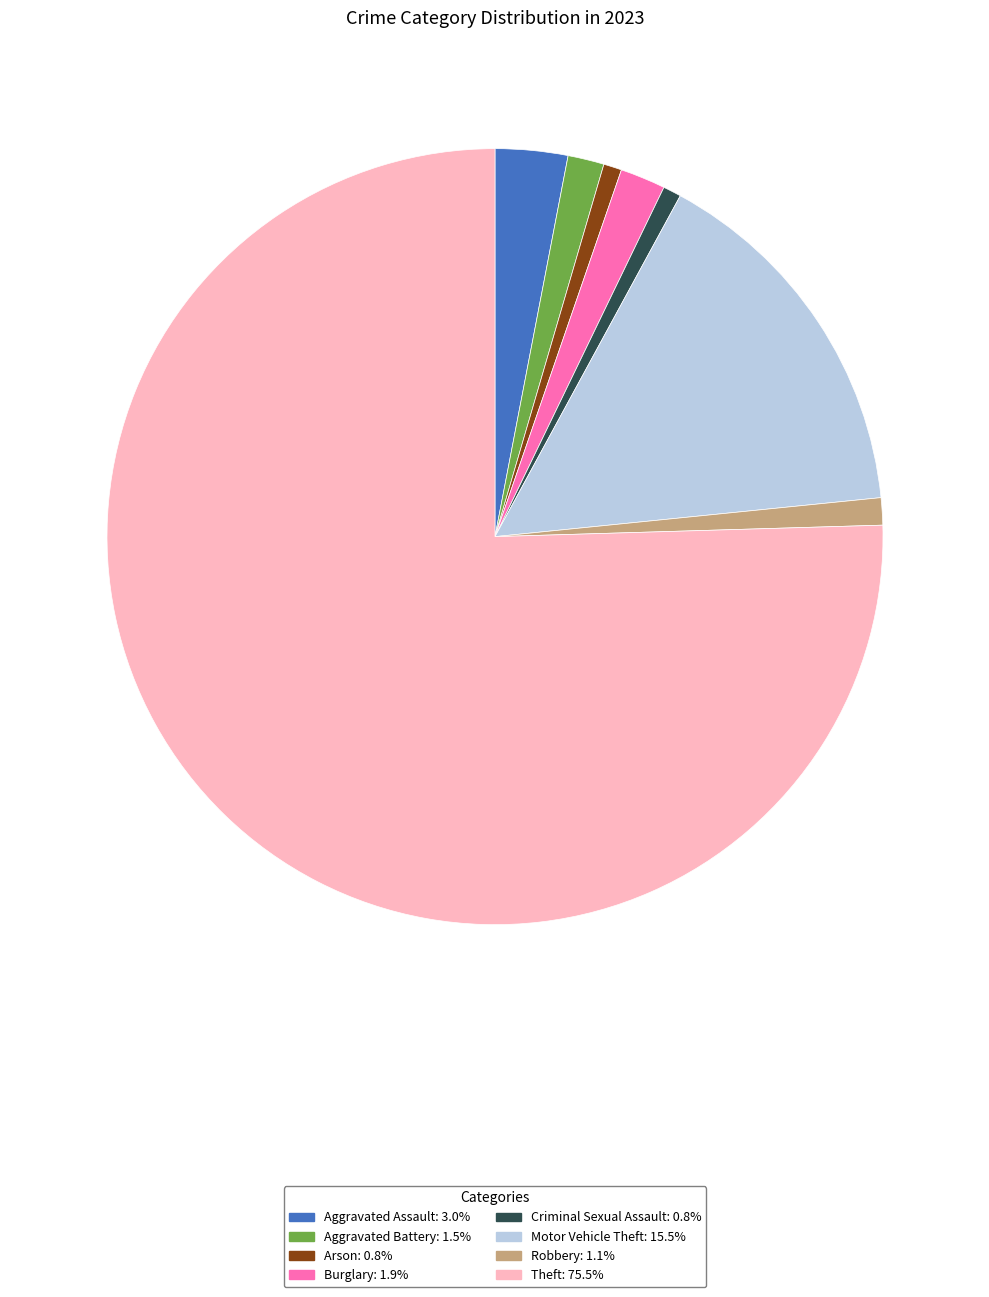

How many slices are in this pie chart?

8